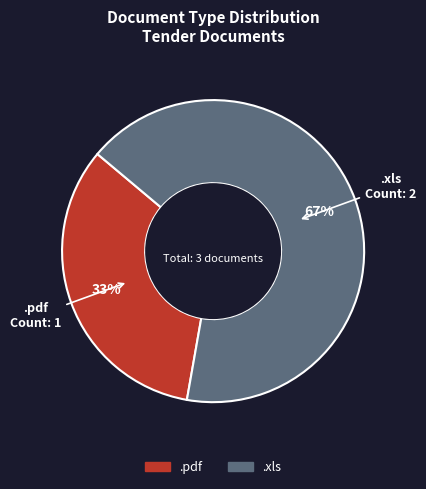

True or false: .pdf accounts for 33% of the total.

True